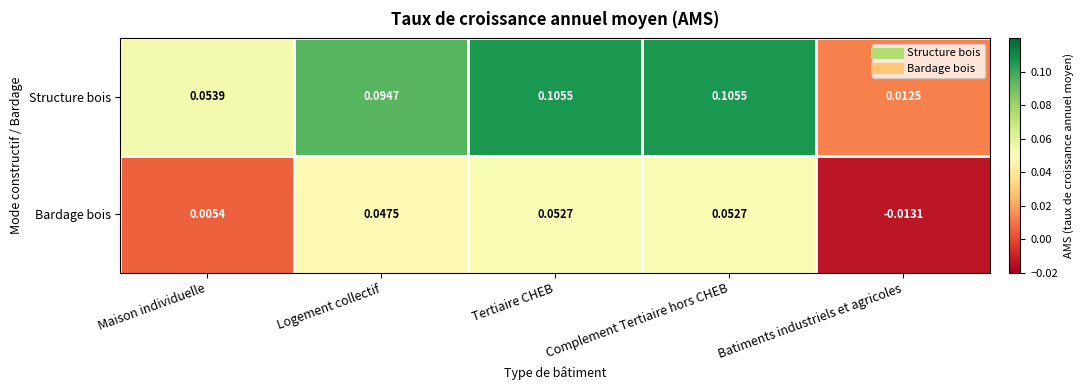

Which category has the lowest value in the Bardage bois series?

Batiments industriels et agricoles